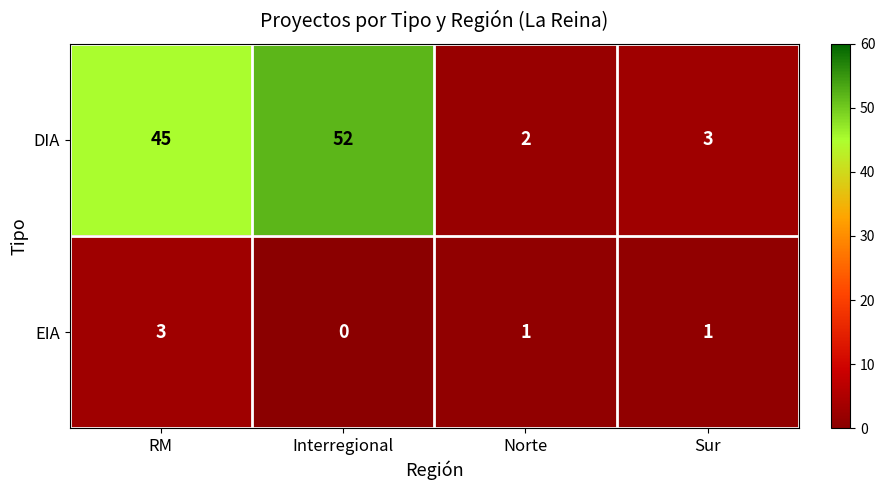

What is the sum of the EIA values at Sur and RM?

4